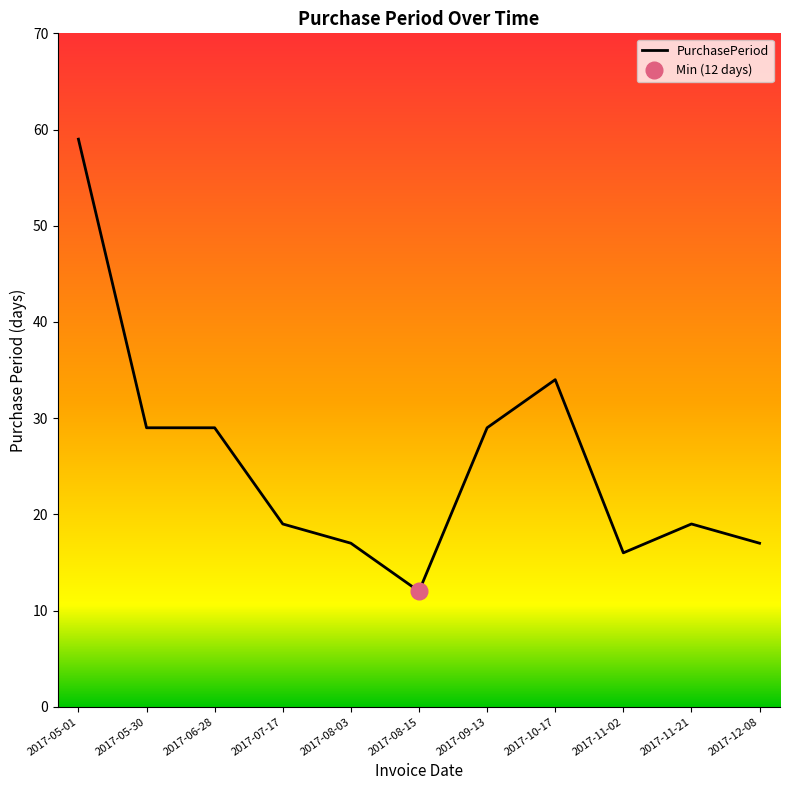

Read the value at 2017-11-02, to the nearest 5.

15